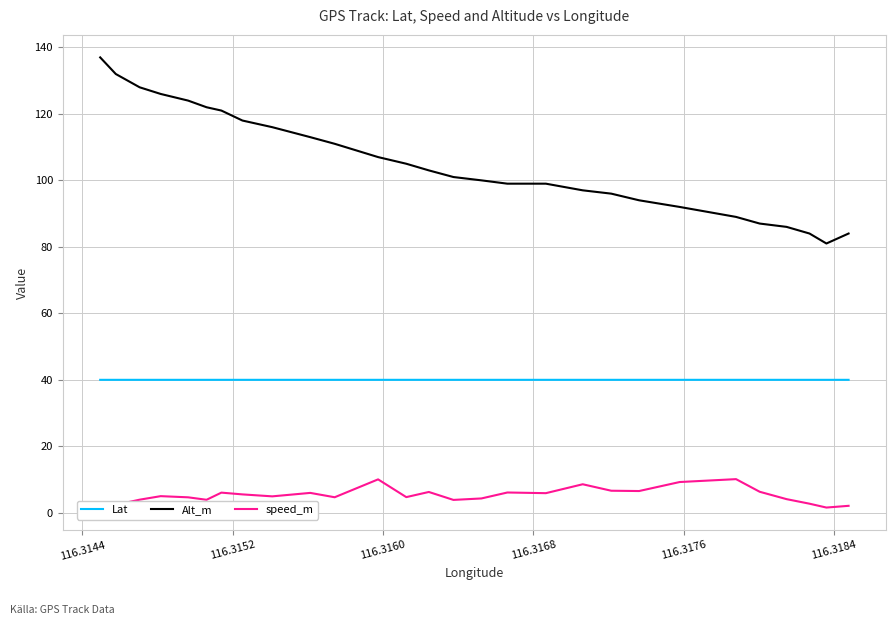

What is the lowest value of the speed_m series?

1.5